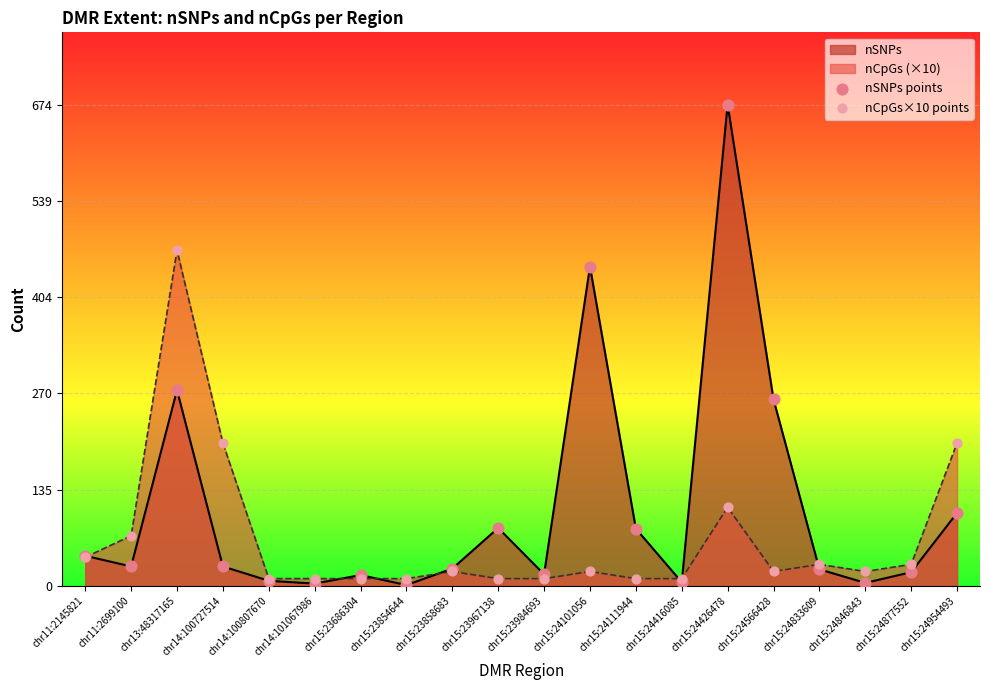

At how many categories does at least one series exceed 384?

3